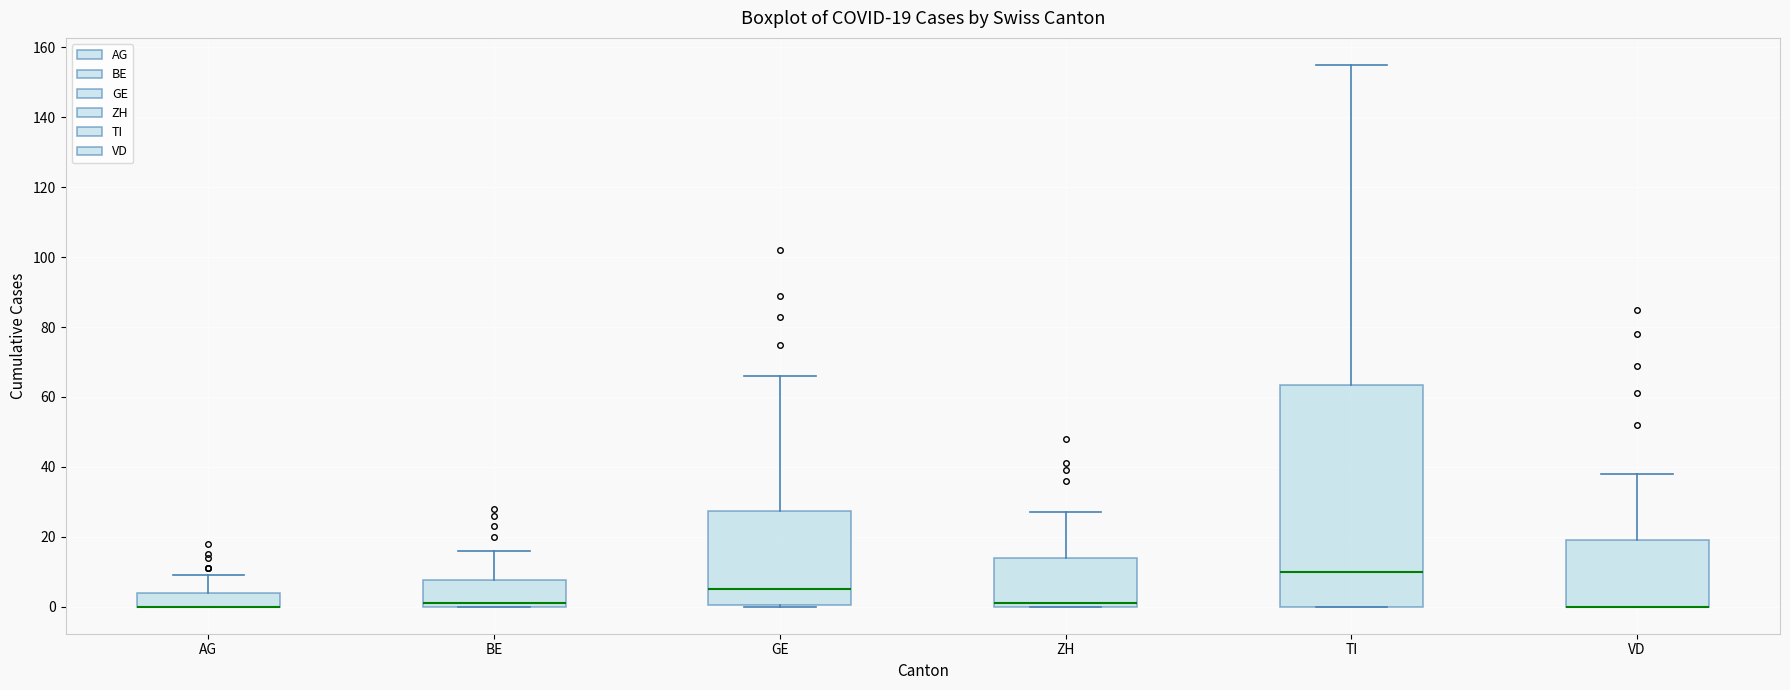

Which box is the tallest, from its lower edge to its upper edge?

TI